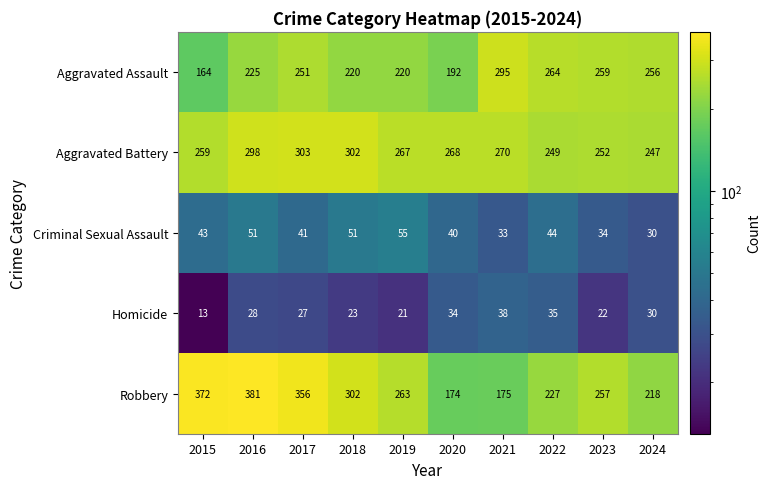

At how many categories does at least one series exceed 179?

10